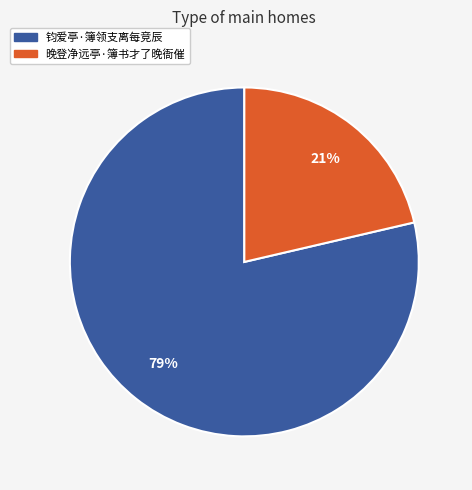

To the nearest percent, what is the combined percentage of 钧爱亭·簿领支离每竞辰 and 晚登净远亭·簿书才了晚衙催?

100%